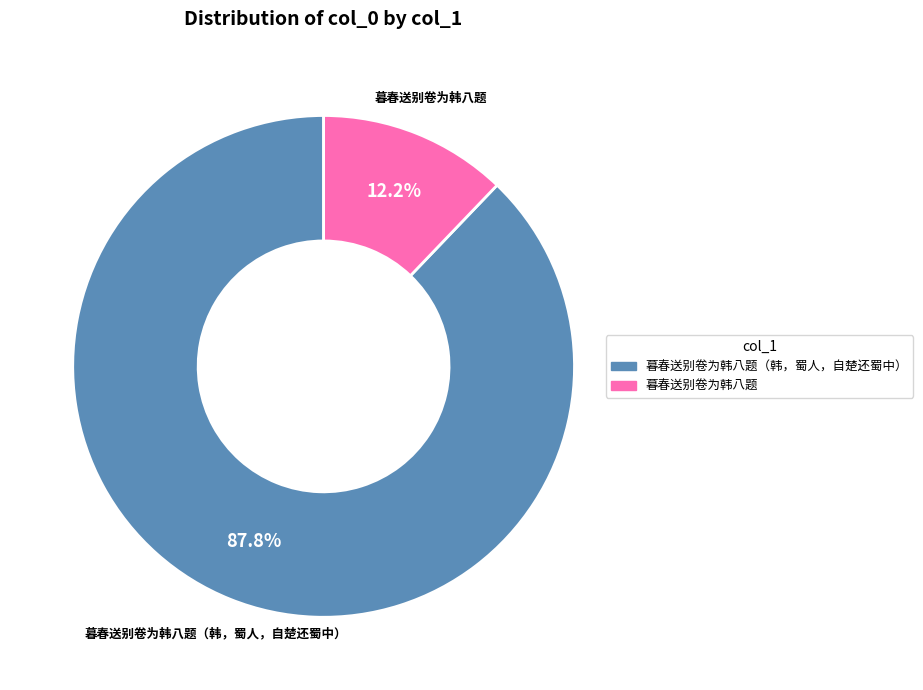

Is there any slice that represents more than half of the pie?

Yes